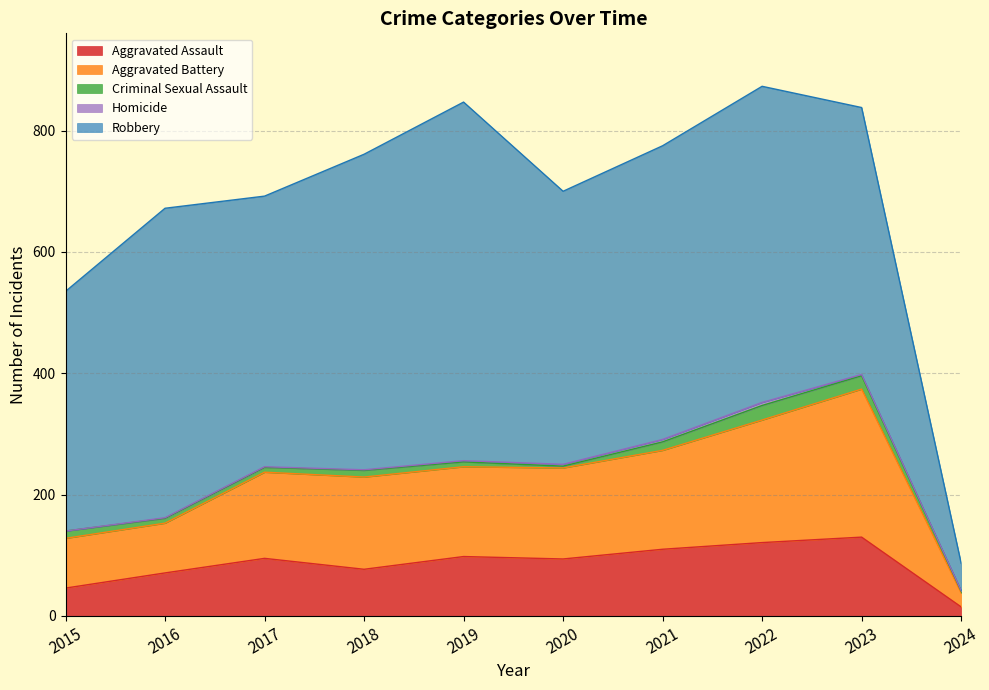

What is the difference between the Aggravated Battery values at 2017 and 2019?

6